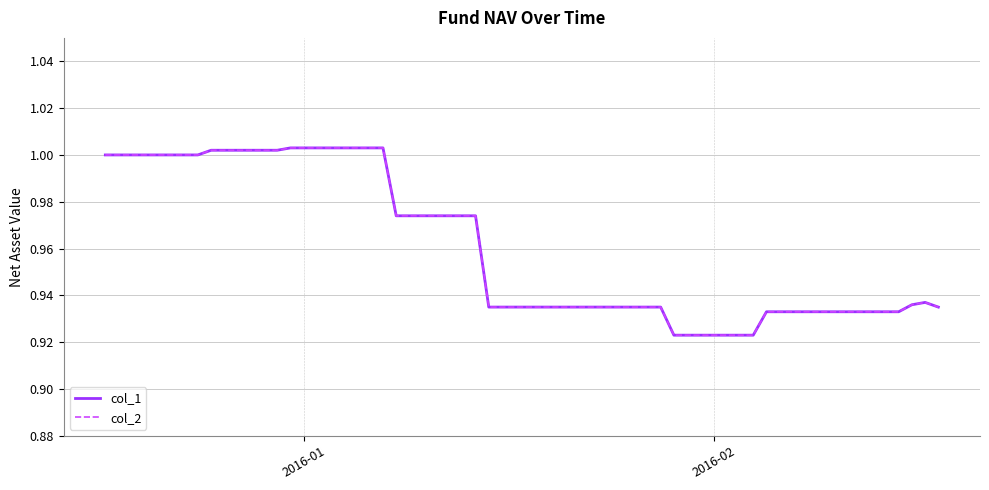

Is this an area chart (filled region under the line)?

No